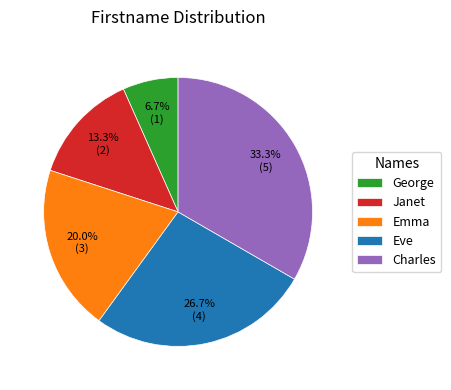

To the nearest percent, what is the difference between the largest and smallest slice percentages?

27%